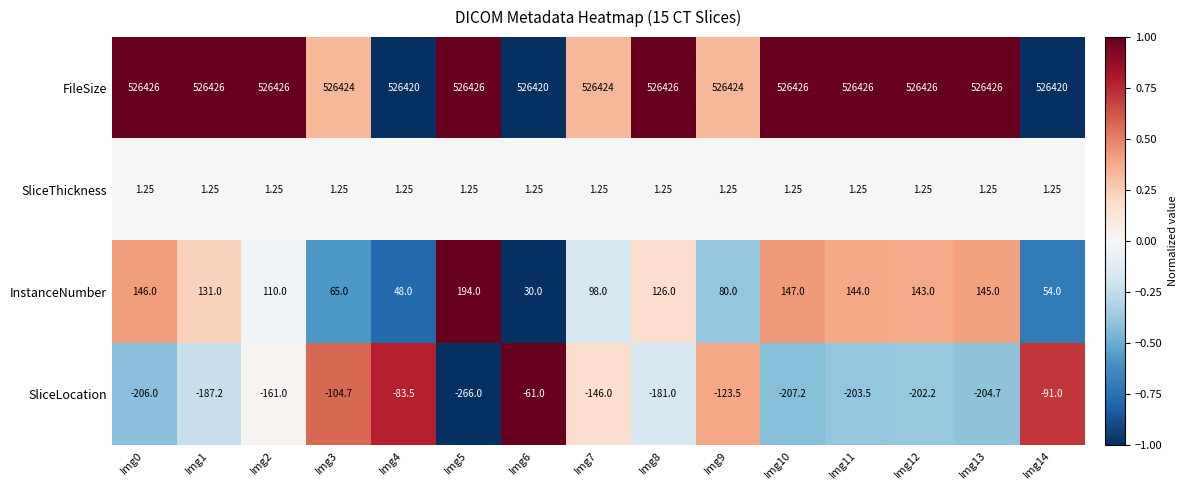

List the series in order of their peak value, highest first.

FileSize, InstanceNumber, SliceThickness, SliceLocation